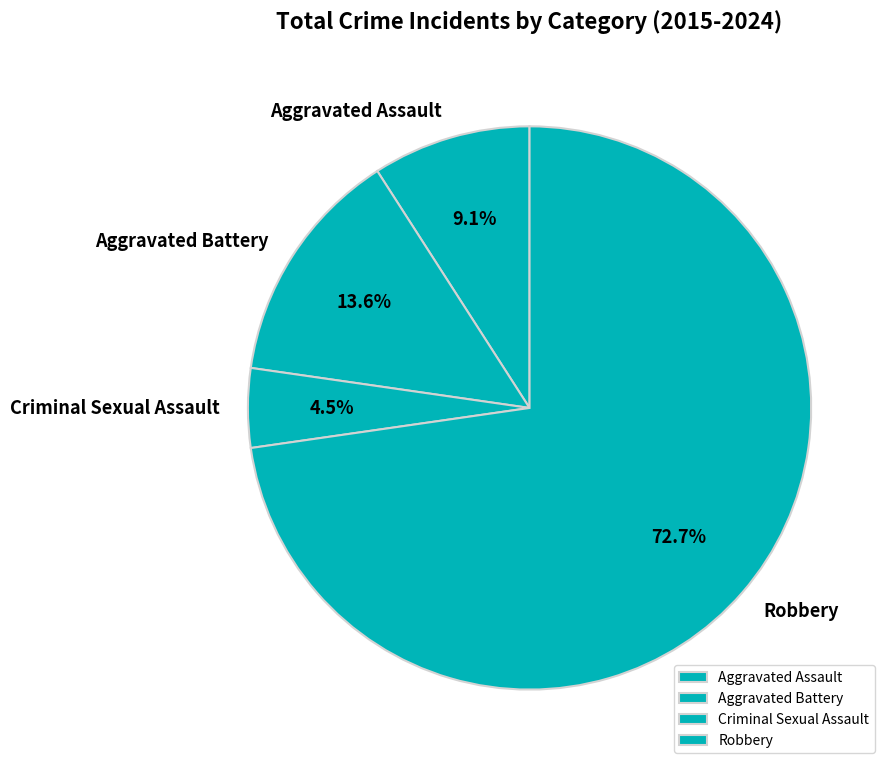

How many slices are in this pie chart?

4